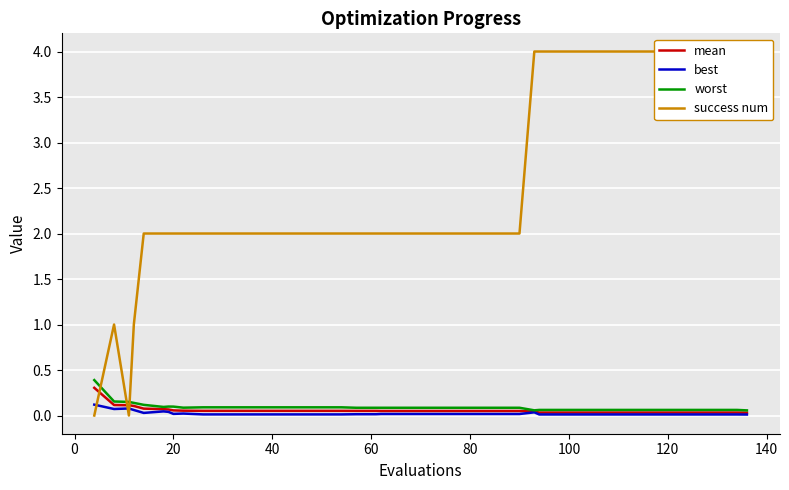

What is the maximum value for mean?

0.3